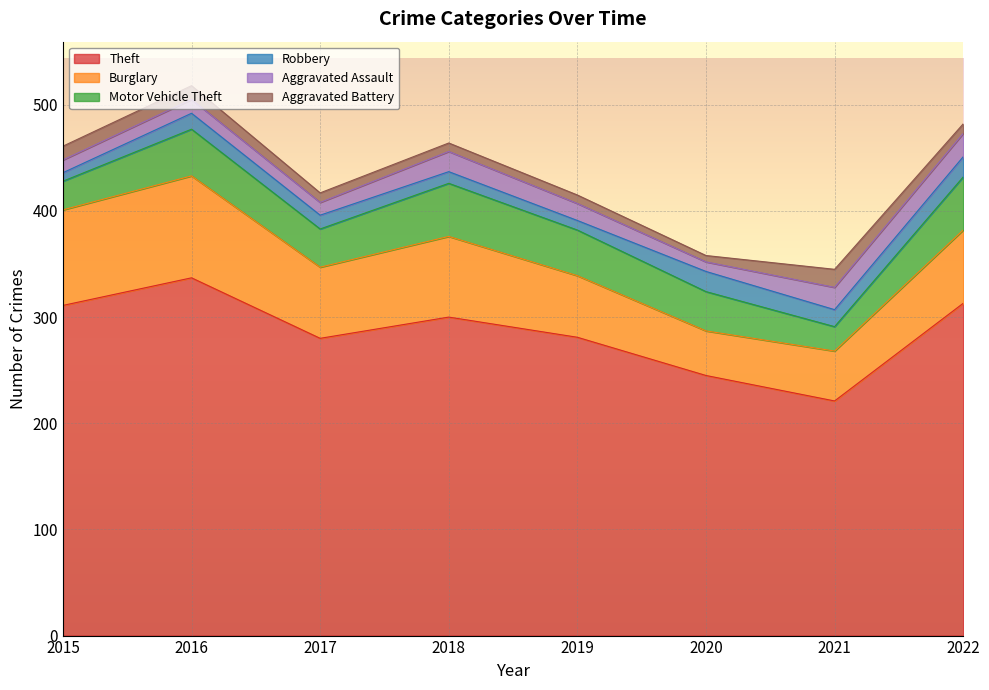

Which series has the widest spread of values?

Theft